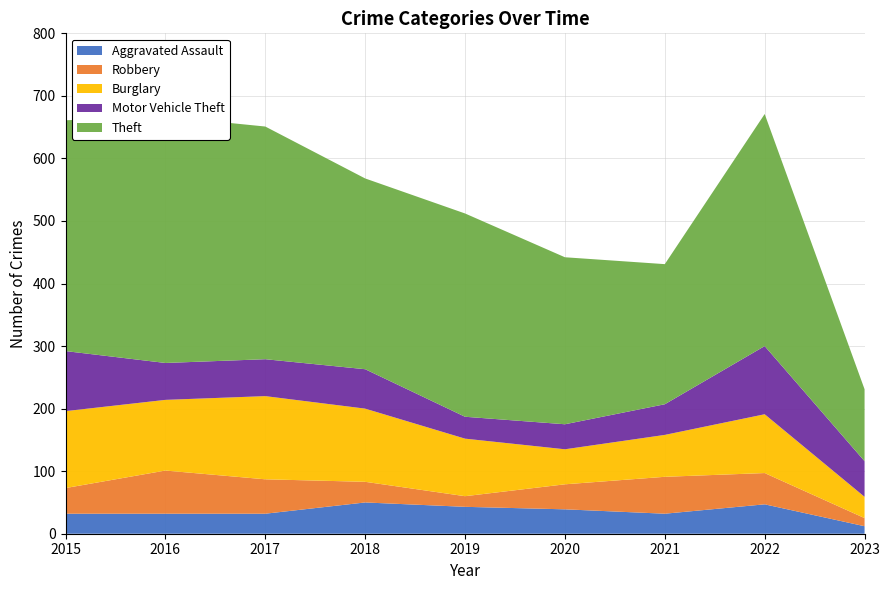

Reading right to left, what are all the values shown in this chart?

Aggravated Assault: 12	47	32	39	43	50	32	32	32
Robbery: 13	50	59	40	17	33	55	69	41
Burglary: 34	94	67	56	92	117	133	113	123
Motor Vehicle Theft: 57	109	49	40	35	63	59	59	96
Theft: 115	371	224	267	325	305	372	394	369